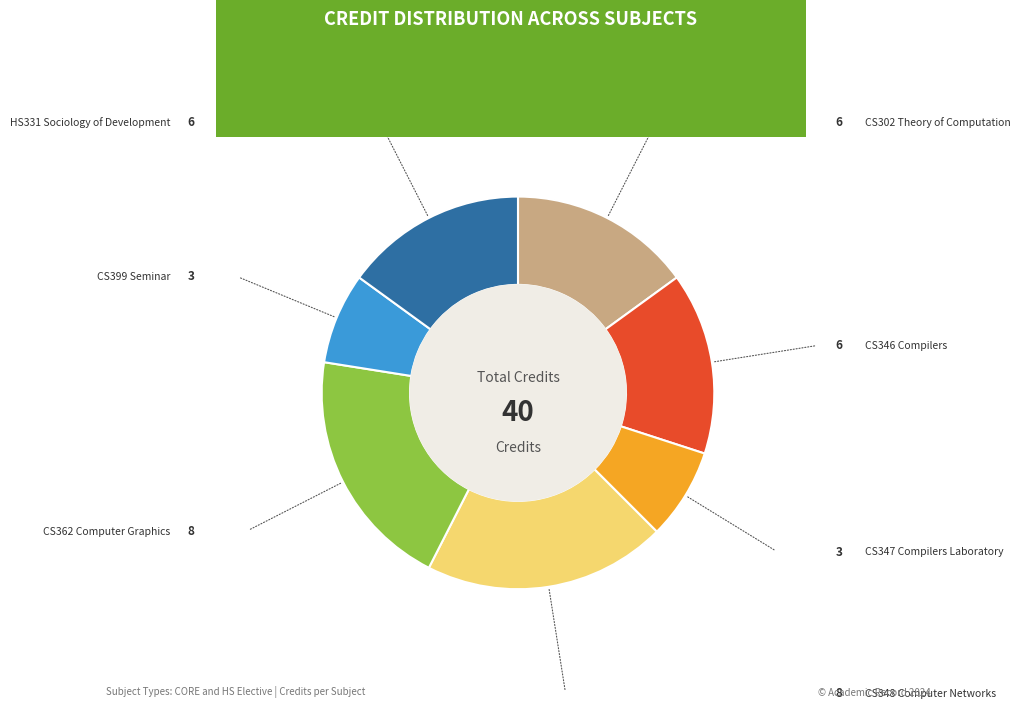

Is there any slice that represents more than half of the pie?

No